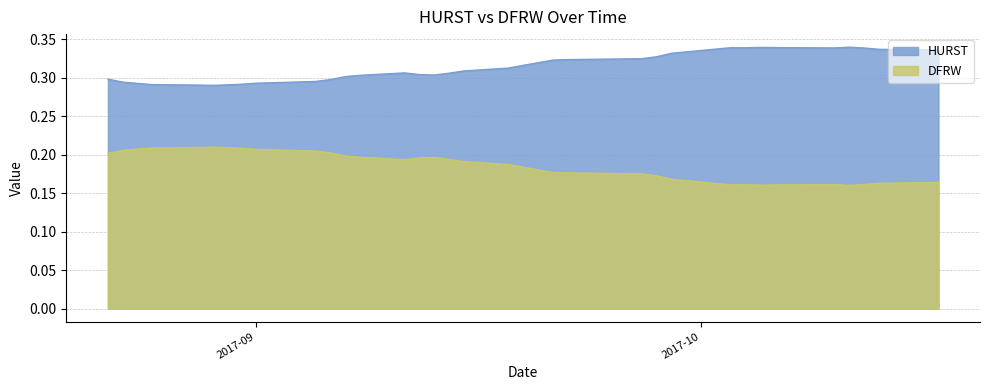

What are all the series names shown in the legend?

HURST, DFRW